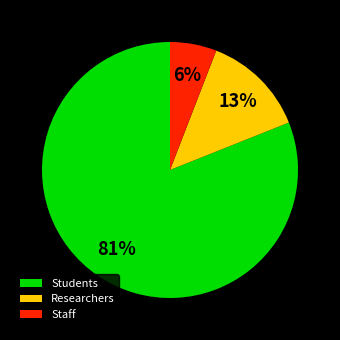

To the nearest percent, what portion does Researchers represent?

13%